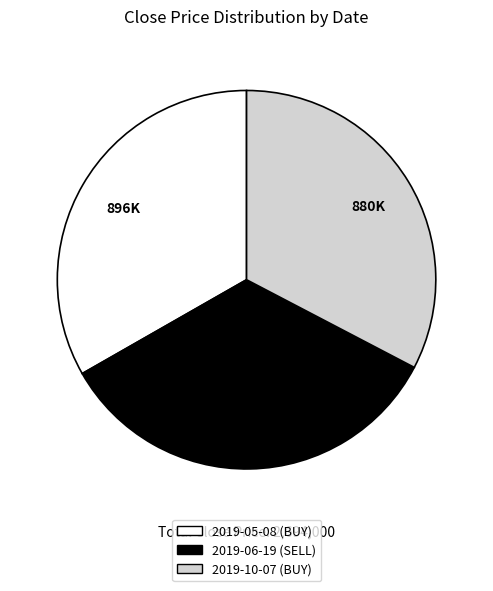

Is 2019-10-07 (BUY) the majority of the pie?

No